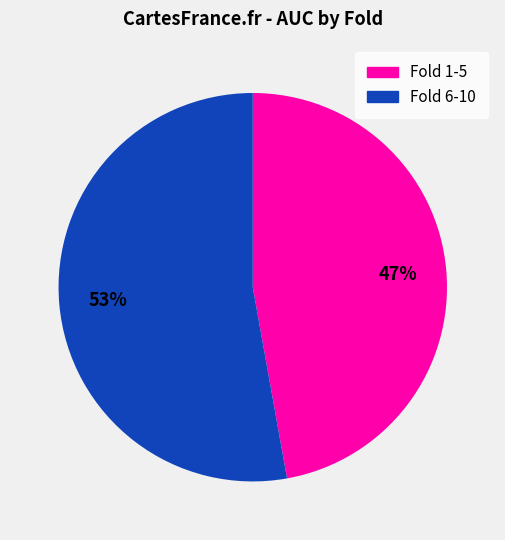

To the nearest percent, what is the average slice percentage?

50%